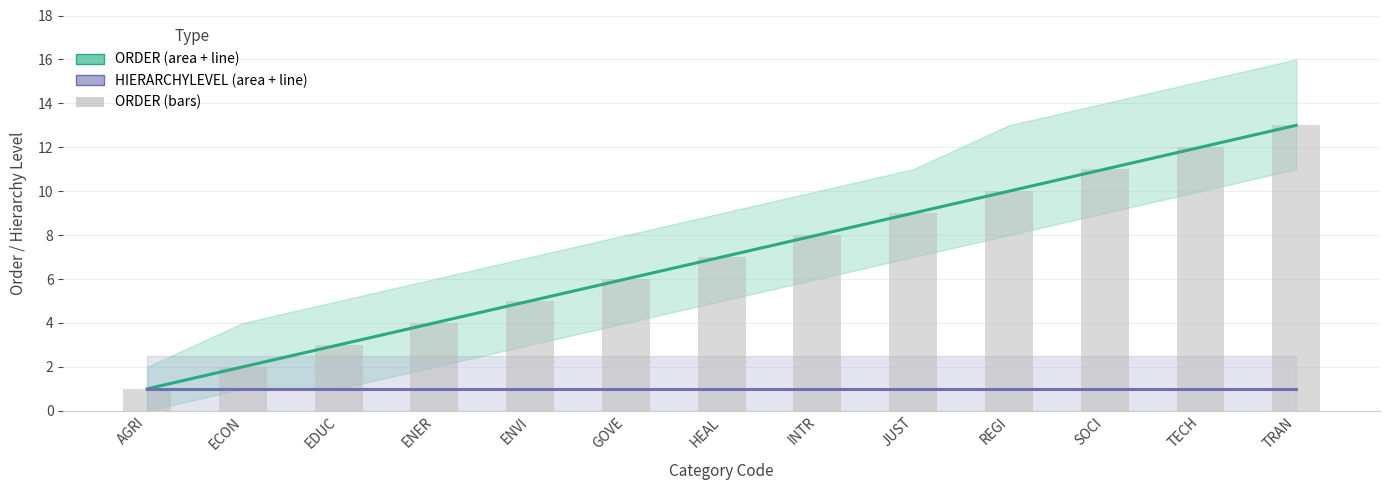

Which category has the lowest value in the ORDER series?

AGRI